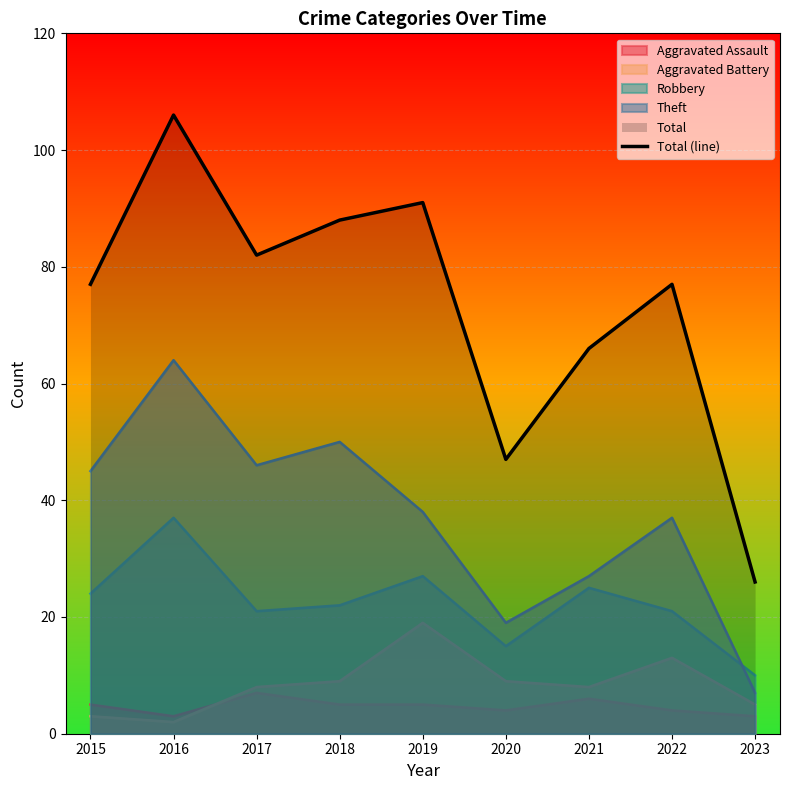

List the labels in order of value, largest first.

2016, 2019, 2018, 2017, 2015, 2022, 2021, 2020, 2023